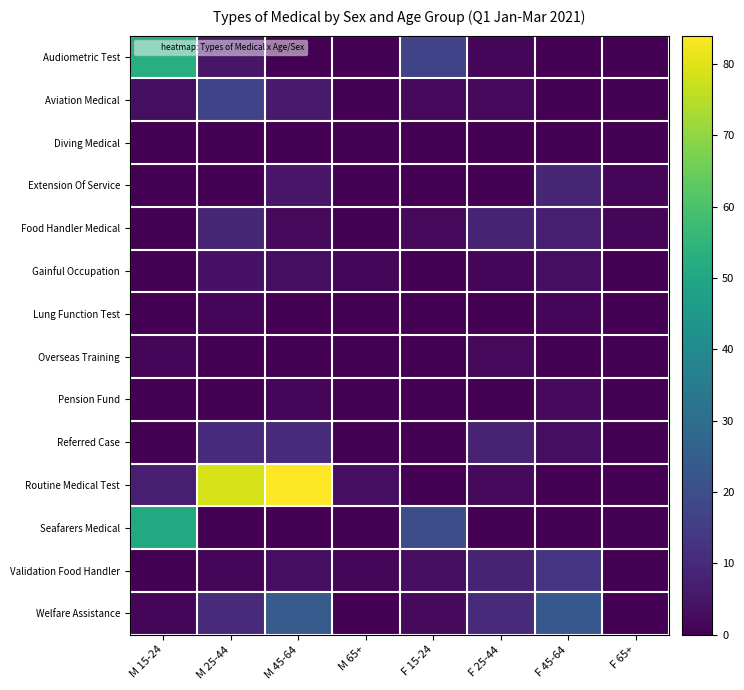

Reading left to right, extract all data points from this chart.

Audiometric Test: M 15-24=53	M 25-44=5	M 45-64=0	M 65+=0	F 15-24=17	F 25-44=1	F 45-64=0	F 65+=0
Aviation Medical: M 15-24=3	M 25-44=17	M 45-64=6	M 65+=0	F 15-24=2	F 25-44=2	F 45-64=0	F 65+=0
Diving Medical: M 15-24=0	M 25-44=0	M 45-64=0	M 65+=0	F 15-24=0	F 25-44=0	F 45-64=0	F 65+=0
Extension Of Service: M 15-24=0	M 25-44=0	M 45-64=5	M 65+=0	F 15-24=0	F 25-44=0	F 45-64=9	F 65+=1
Food Handler Medical: M 15-24=0	M 25-44=9	M 45-64=2	M 65+=0	F 15-24=2	F 25-44=8	F 45-64=7	F 65+=1
Gainful Occupation: M 15-24=0	M 25-44=4	M 45-64=3	M 65+=1	F 15-24=0	F 25-44=1	F 45-64=3	F 65+=0
Lung Function Test: M 15-24=0	M 25-44=1	M 45-64=0	M 65+=0	F 15-24=0	F 25-44=0	F 45-64=1	F 65+=0
Overseas Training: M 15-24=1	M 25-44=0	M 45-64=0	M 65+=0	F 15-24=0	F 25-44=2	F 45-64=0	F 65+=0
Pension Fund: M 15-24=0	M 25-44=0	M 45-64=1	M 65+=0	F 15-24=0	F 25-44=0	F 45-64=2	F 65+=0
Referred Case: M 15-24=0	M 25-44=10	M 45-64=10	M 65+=0	F 15-24=0	F 25-44=8	F 45-64=3	F 65+=0
Routine Medical Test: M 15-24=7	M 25-44=79	M 45-64=84	M 65+=3	F 15-24=0	F 25-44=2	F 45-64=0	F 65+=0
Seafarers Medical: M 15-24=51	M 25-44=0	M 45-64=0	M 65+=0	F 15-24=20	F 25-44=0	F 45-64=0	F 65+=0
Validation Food Handler: M 15-24=0	M 25-44=1	M 45-64=3	M 65+=1	F 15-24=3	F 25-44=8	F 45-64=13	F 65+=0
Welfare Assistance: M 15-24=1	M 25-44=10	M 45-64=24	M 65+=0	F 15-24=2	F 25-44=10	F 45-64=23	F 65+=0